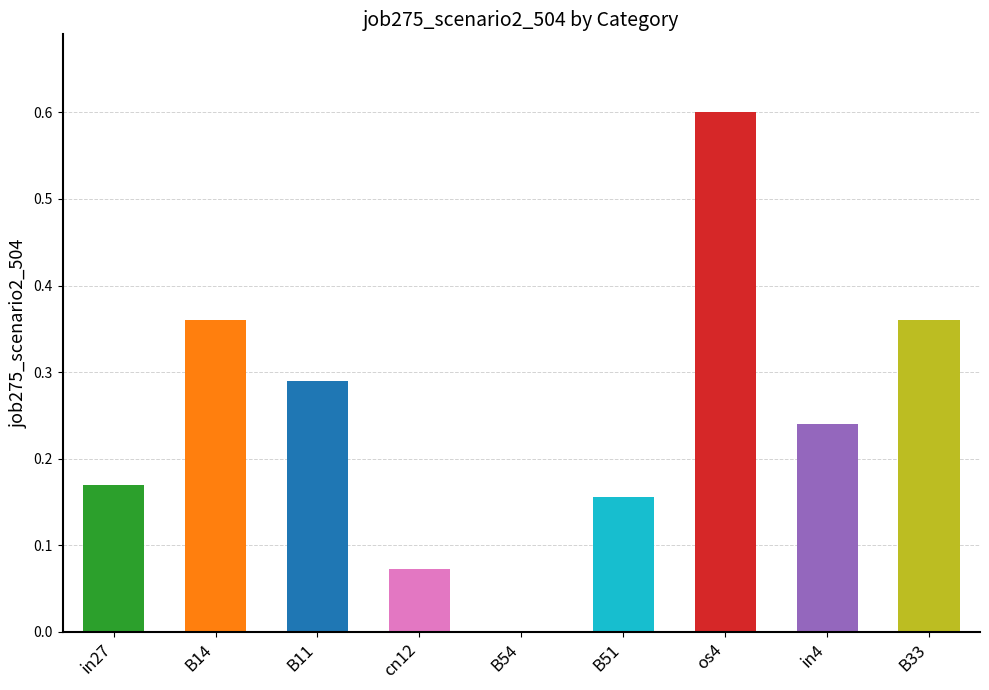

Which has a higher value, os4 or B51?

os4